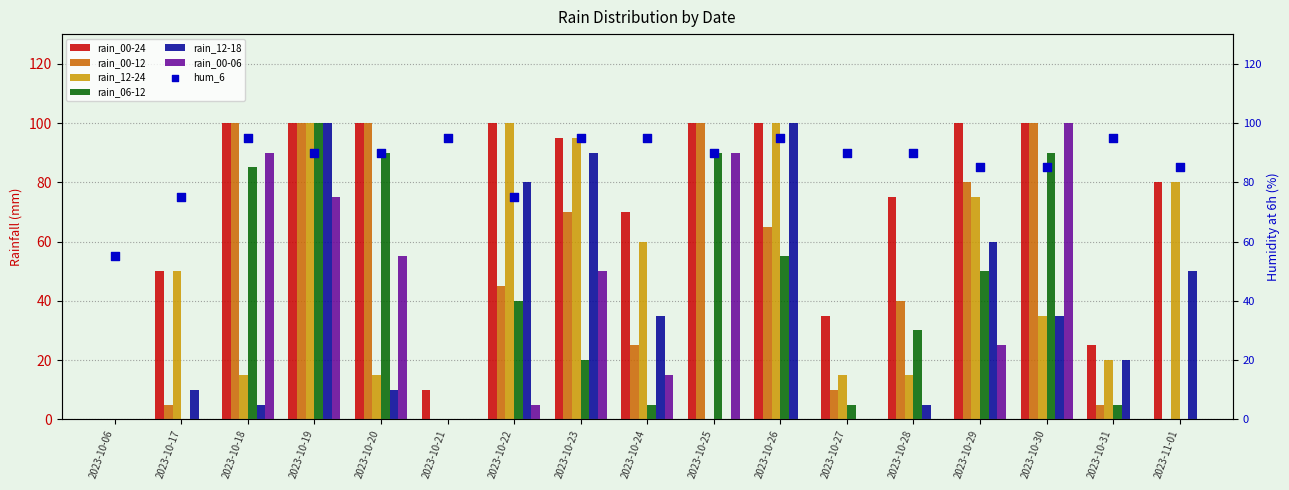

Which series has the largest total across all categories?

rain_00-24